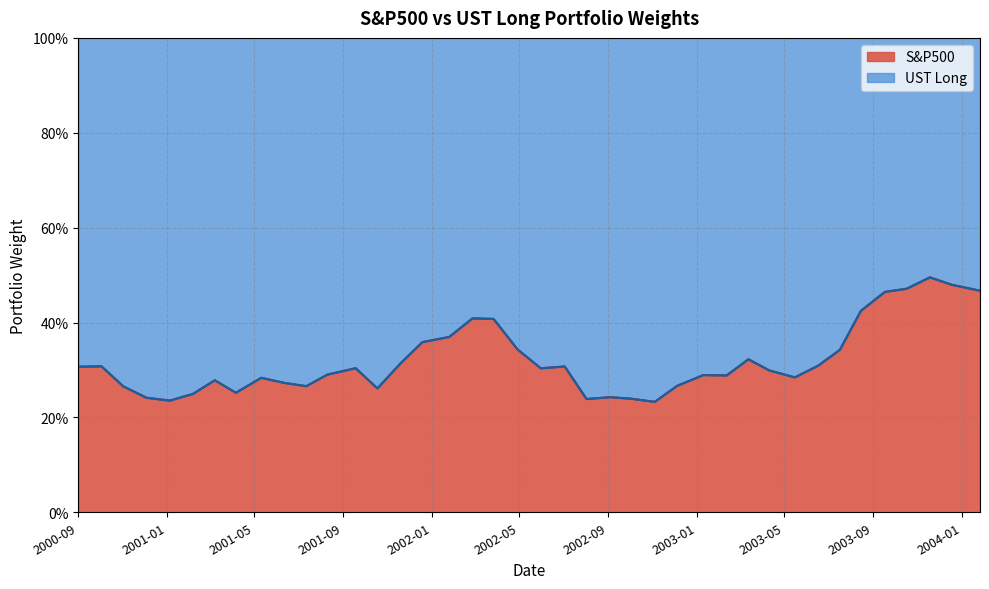

In UST Long, how many points are lower than both neighbors (excluding endpoints)?

9